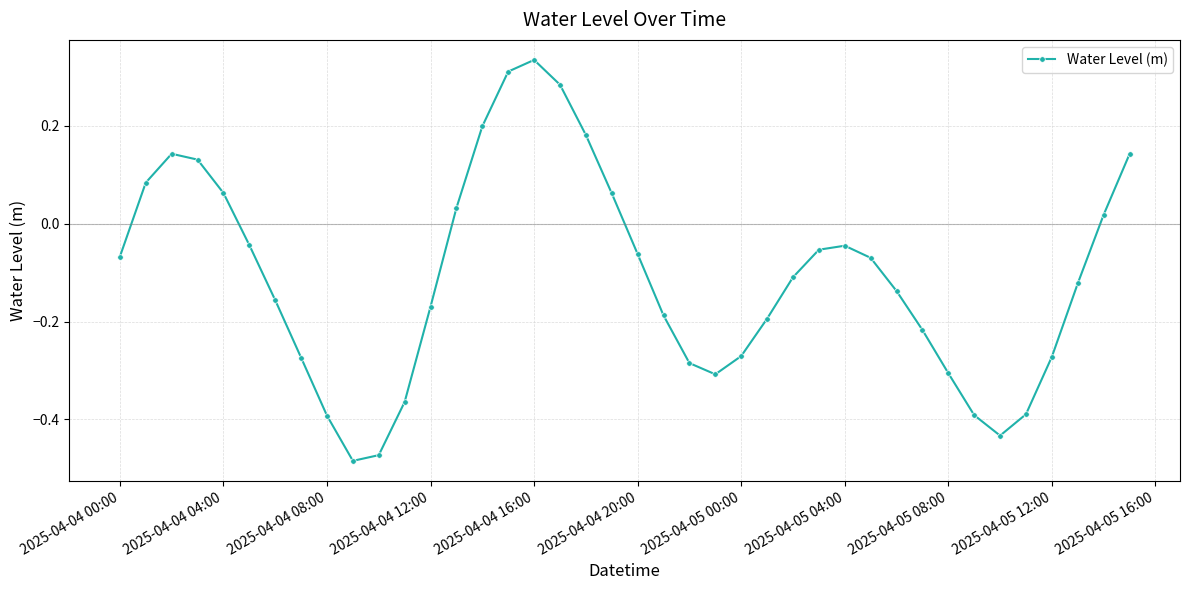

What is the difference between the second highest and second lowest values?

0.8